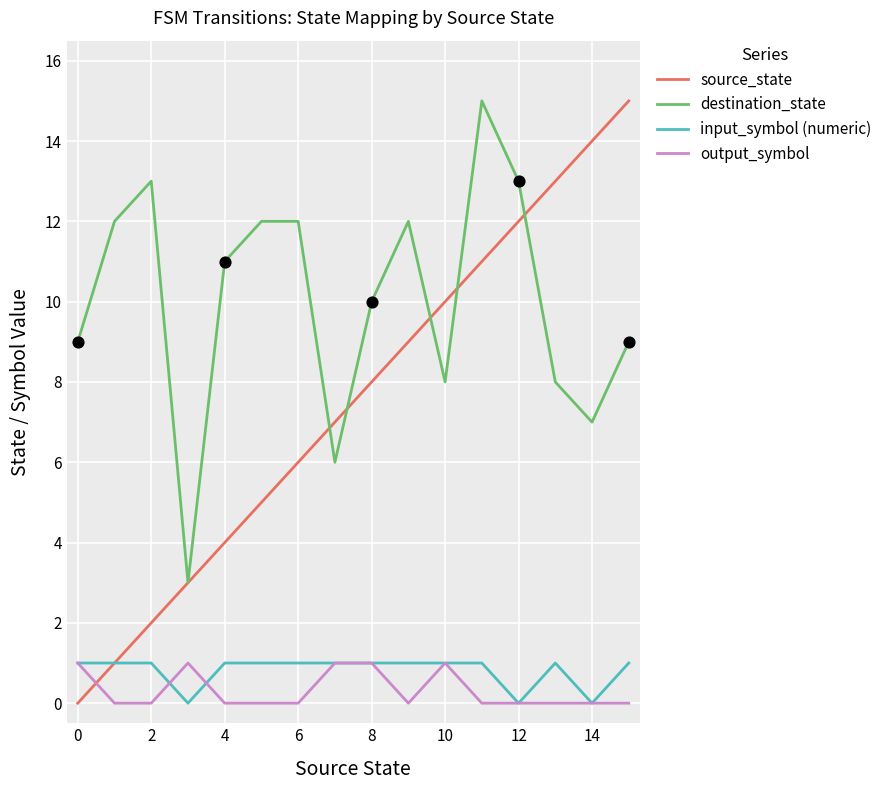

Which series has the largest range (max minus min)?

source_state